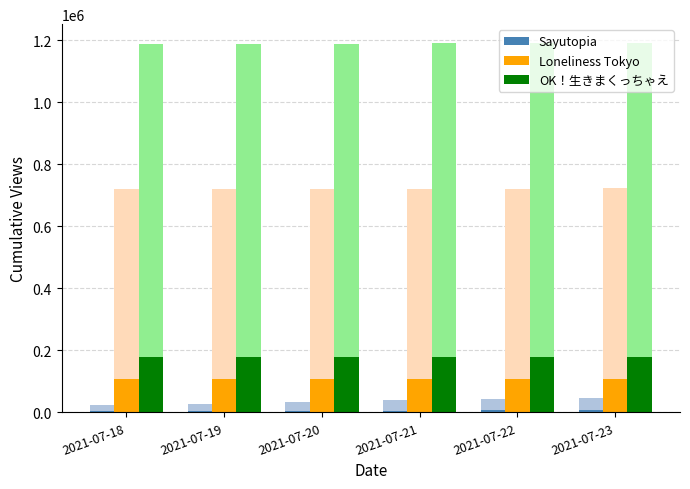

What is the value of the OK！生きまくっちゃえ bar at the 2nd from the left?

178263.1